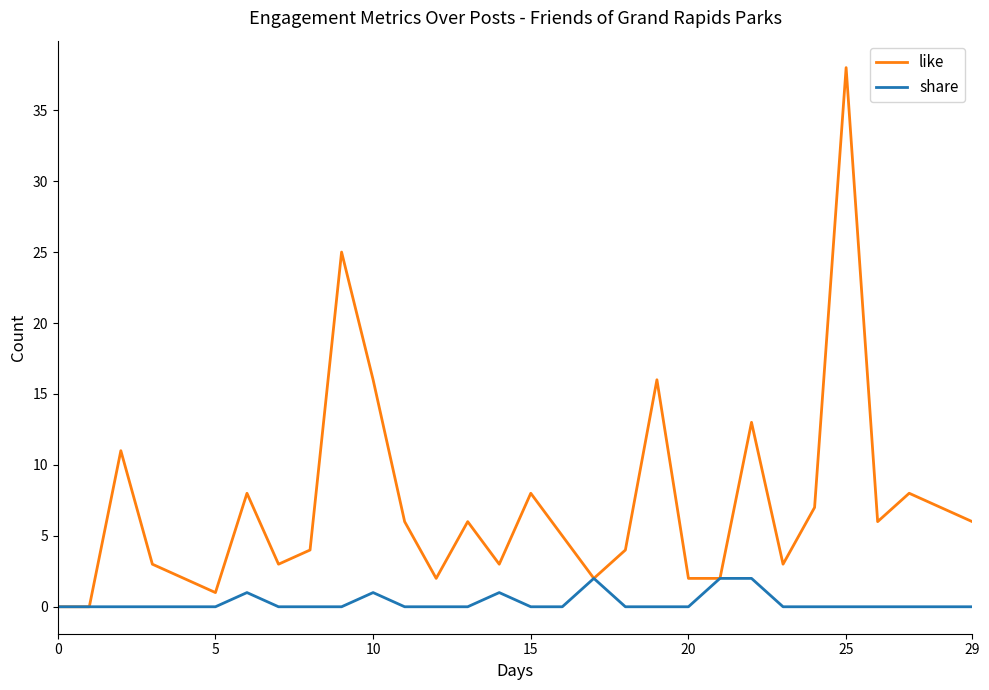

How many lines are shown in the chart?

2